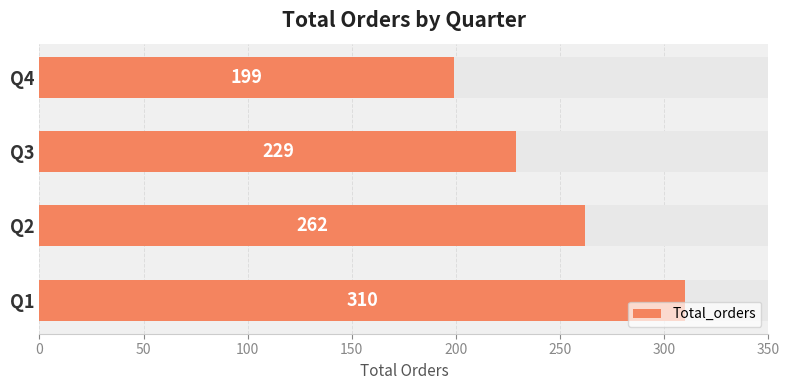

What is the average value?

250